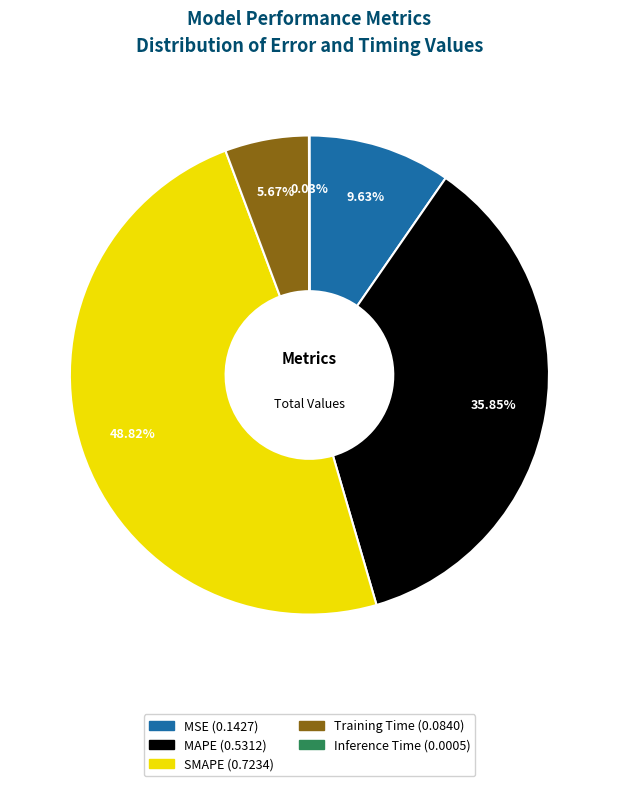

Which has a higher value, MAPE or SMAPE?

SMAPE